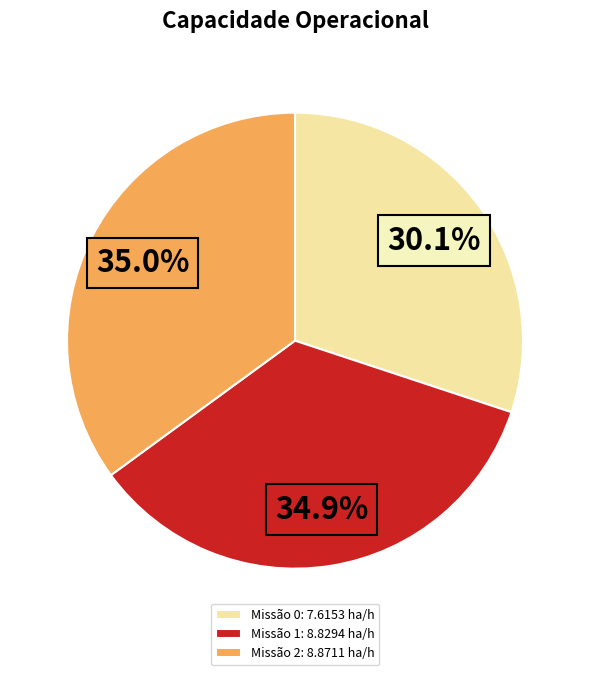

Is there any slice that represents more than half of the pie?

No